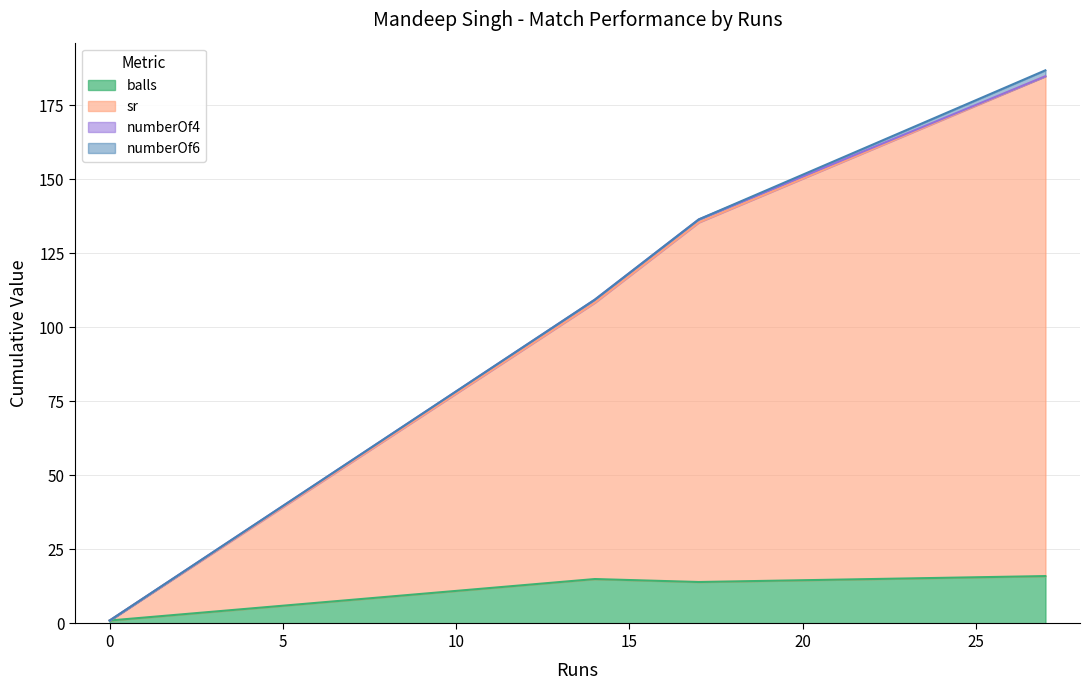

At which label is sr closest to 93?

14